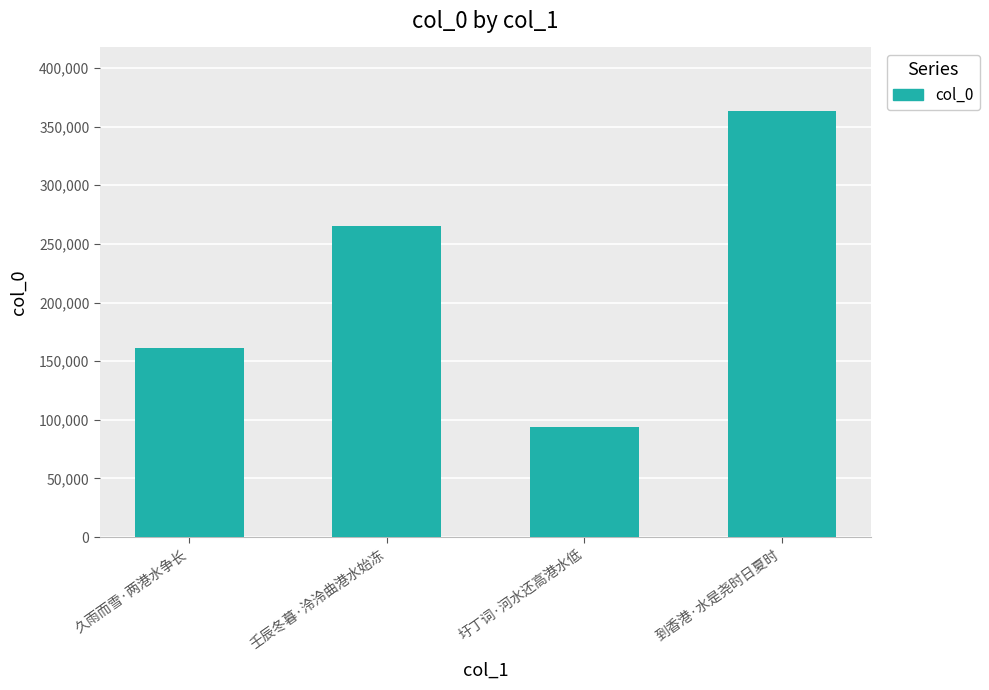

The chart shows a value of 49776 at 久雨而雪·两港水争长. True or false?

False